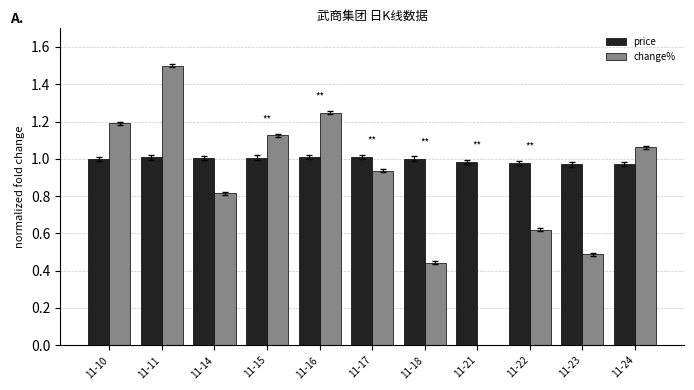

What is the highest value of the change% series?

1.5